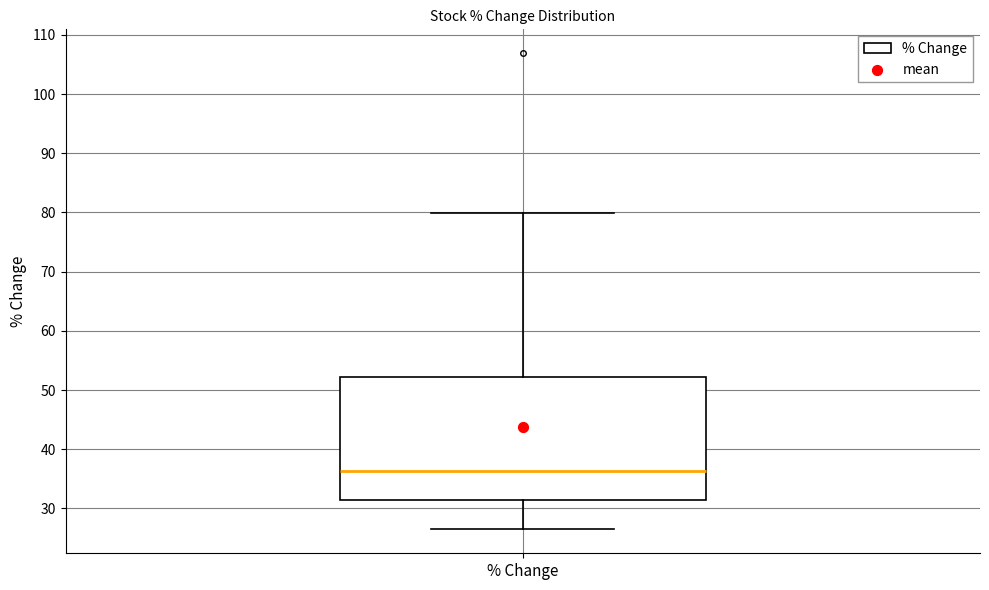

Where is the lower edge of the box for % Change on the y-axis? The values are not printed on the chart, so give them approximately, as read against the axis.

31